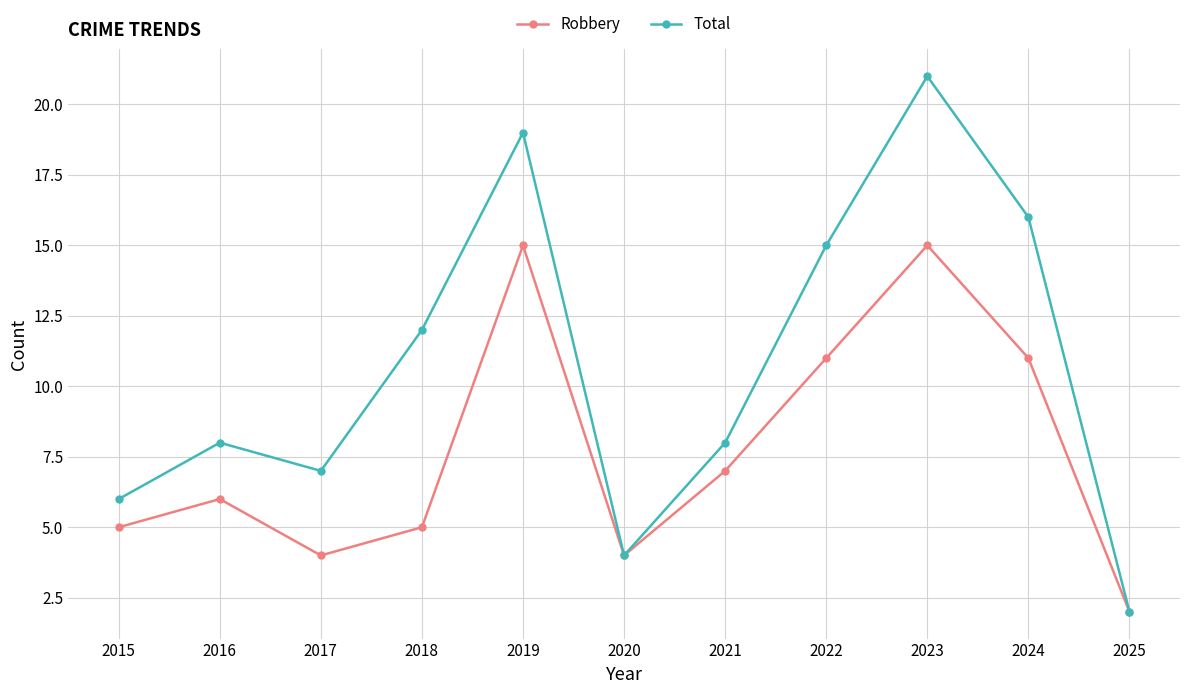

How many data points in Robbery are less than 6?

5